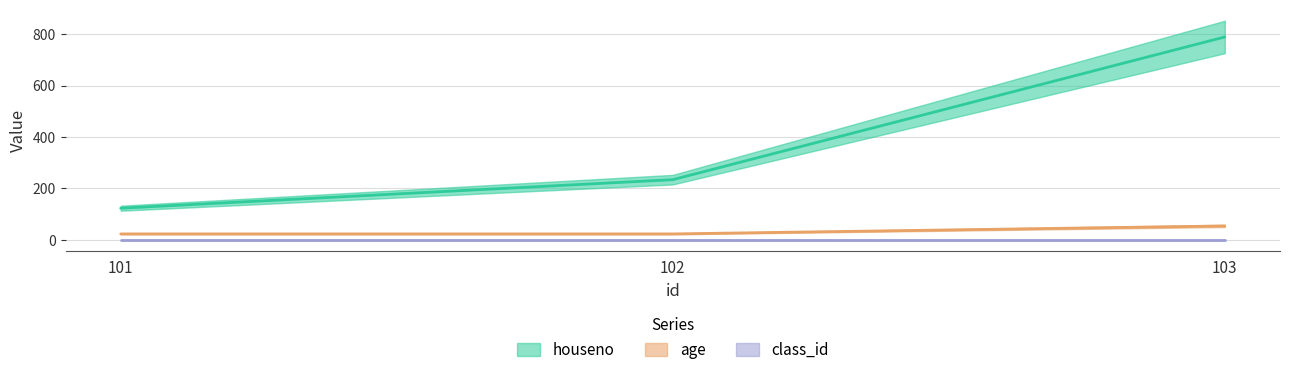

What is the total value across all series at 101?

146